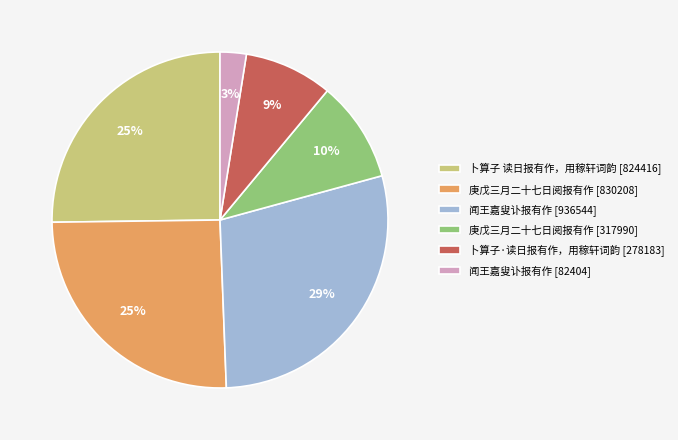

To the nearest percent, what portion does 庚戊三月二十七日阅报有作 [830208] represent?

25%